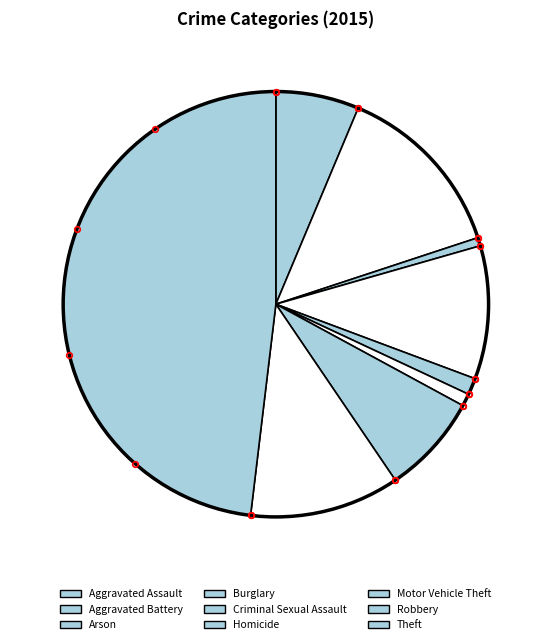

Is there any slice that represents more than half of the pie?

No